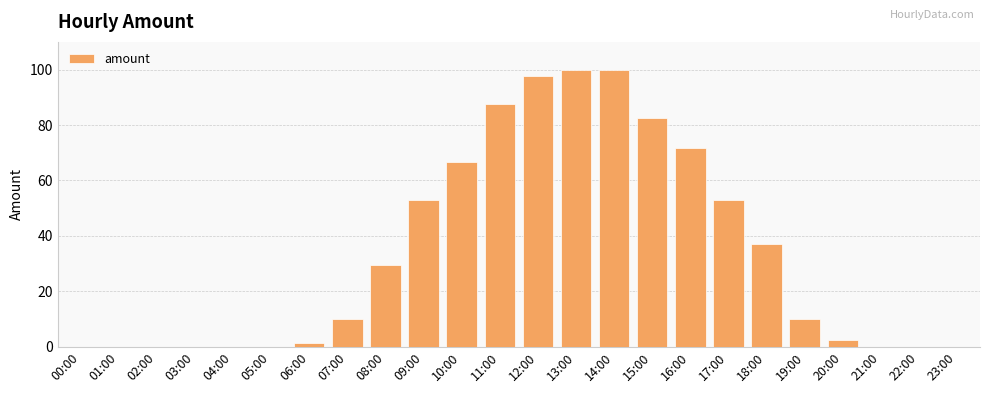

Which has a higher value, 02:00 or 16:00?

16:00